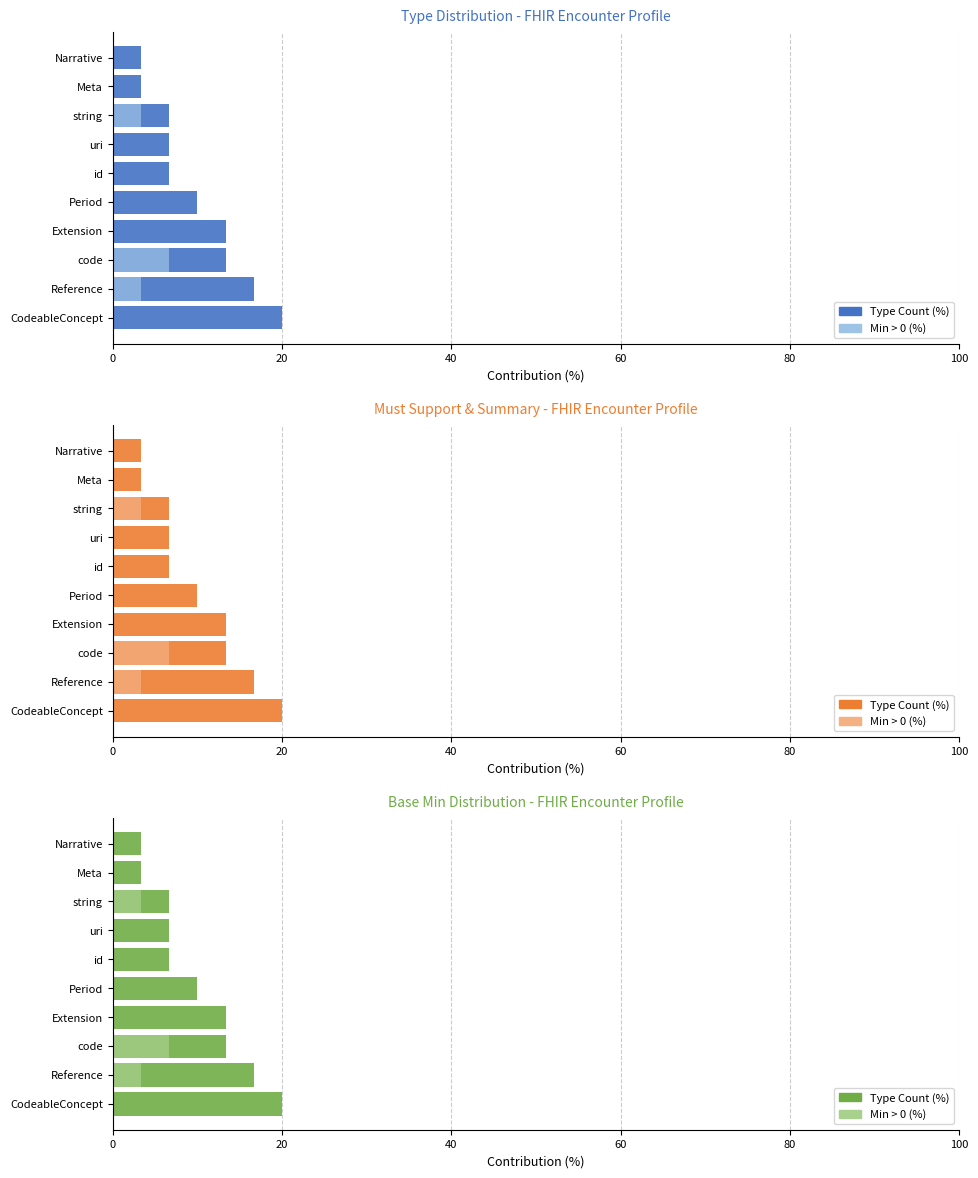

What is the greatest value displayed?

20.0